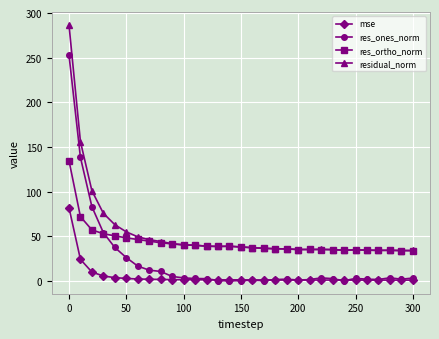

List the series in order of their overall mean, lowest first.

mse, res_ones_norm, res_ortho_norm, residual_norm